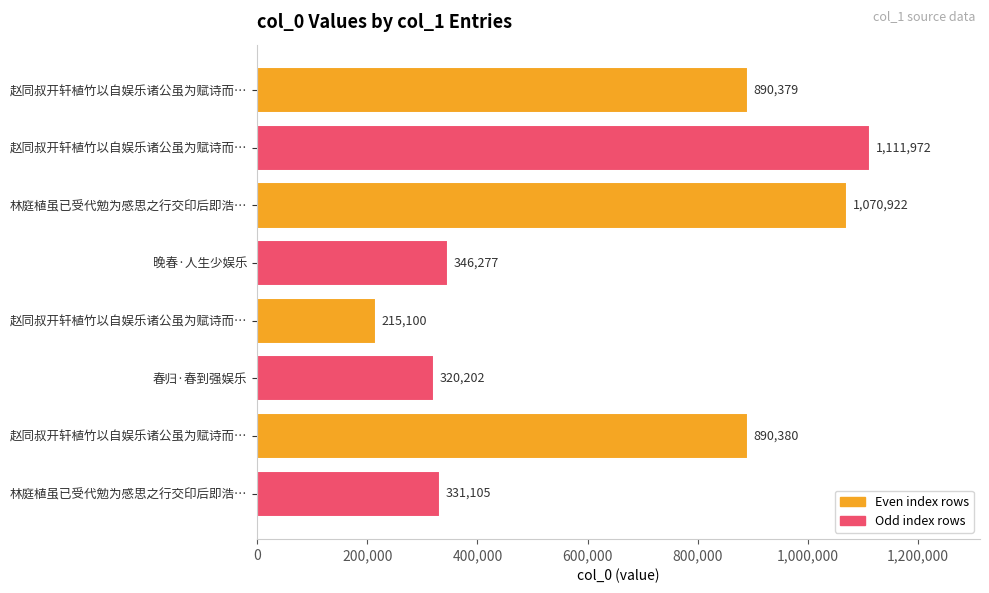

Does the chart contain any negative values?

No